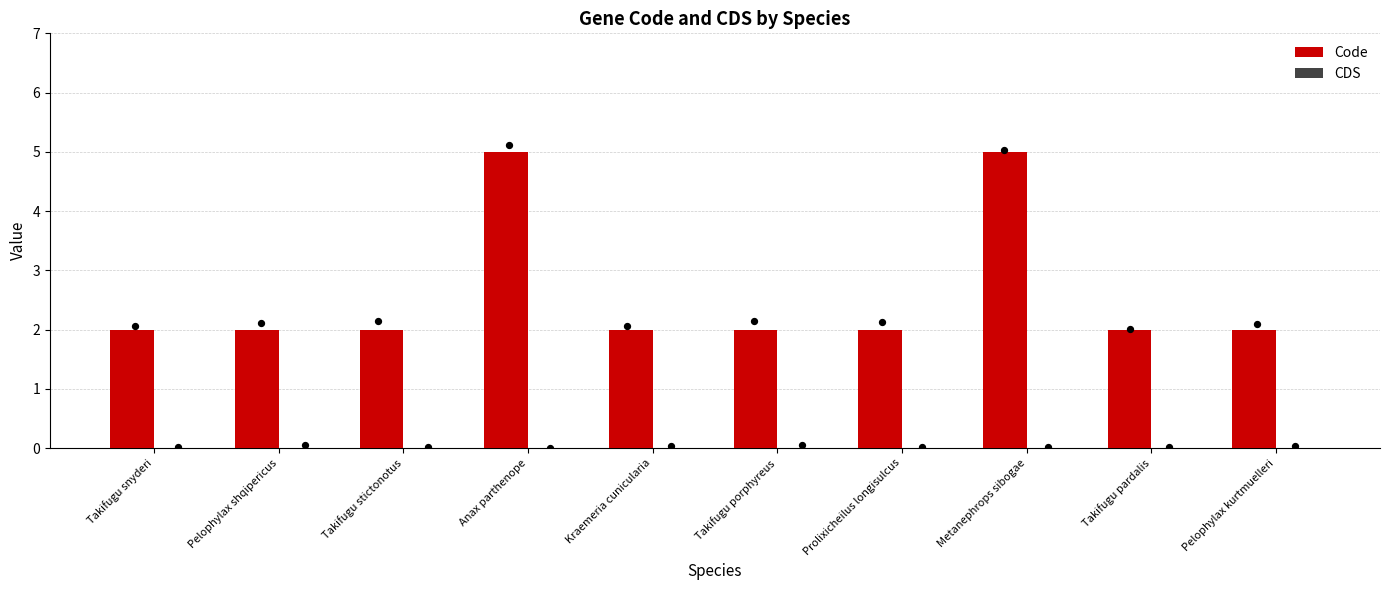

At how many categories does at least one series exceed 2?

2